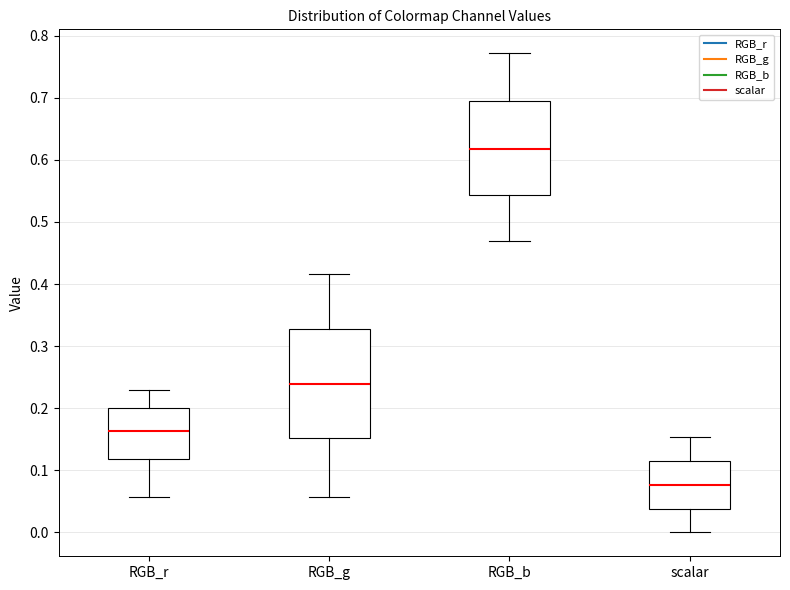

Which box's median line is the lowest?

scalar